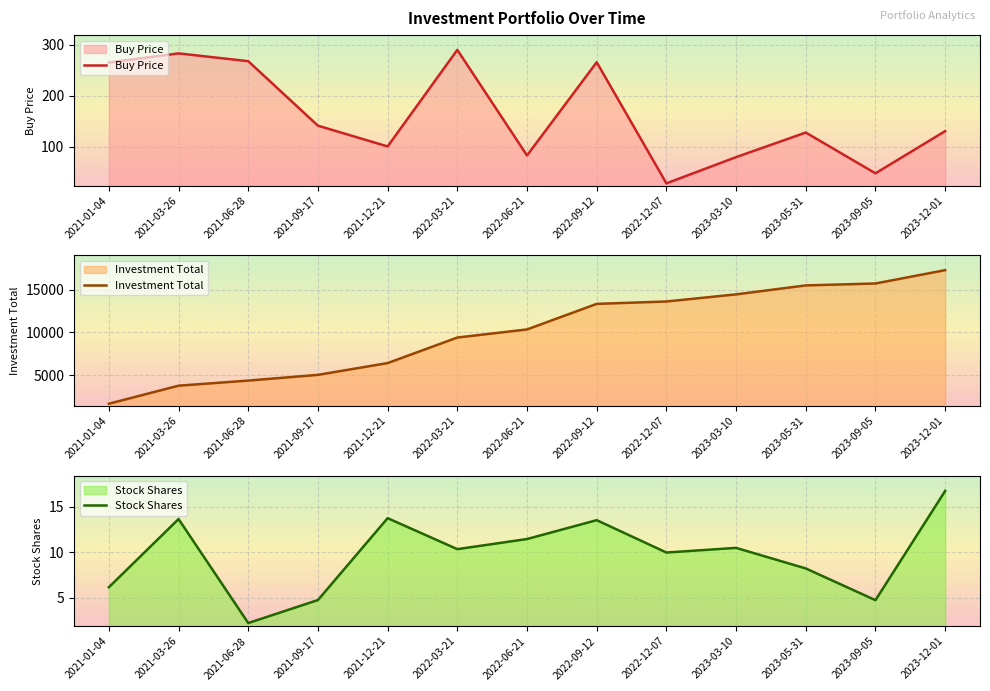

Read the Stock Shares value at 2021-06-28.

2.2